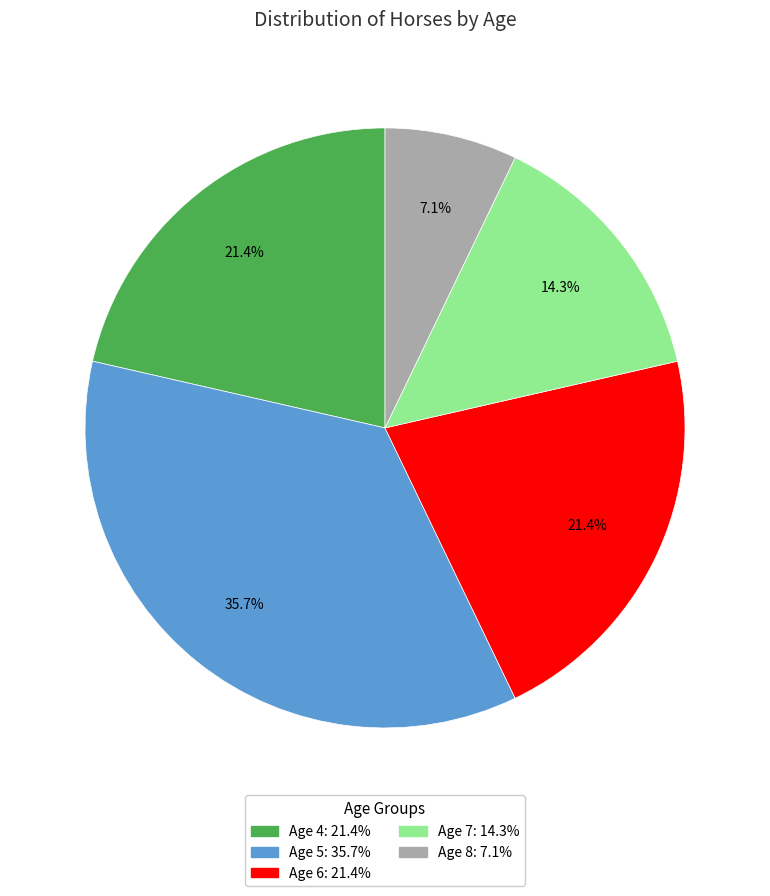

Is Age 5 the majority of the pie?

No